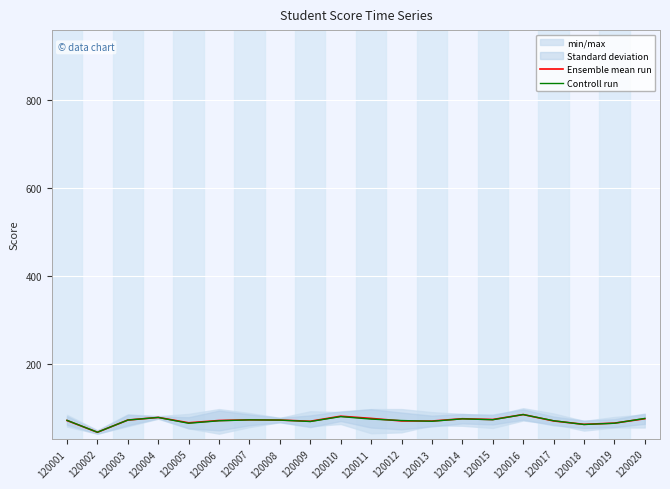

What is the difference between the maximum and minimum values in the Ensemble mean run series?

40.2